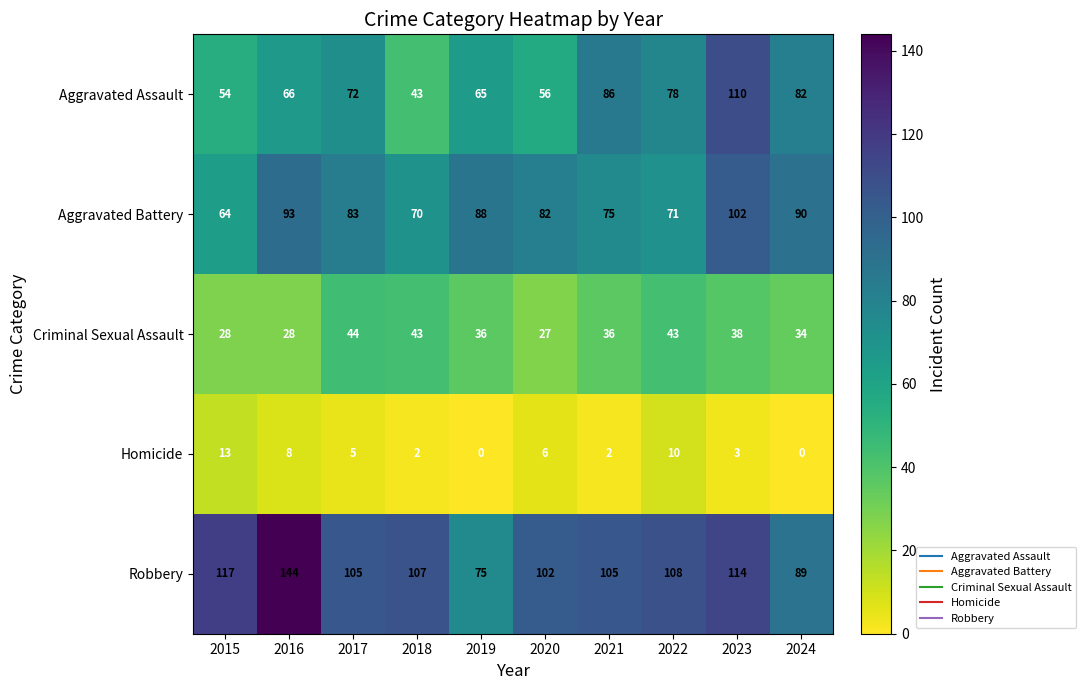

At 2017, list the series in order from smallest to largest.

Homicide, Criminal Sexual Assault, Aggravated Assault, Aggravated Battery, Robbery